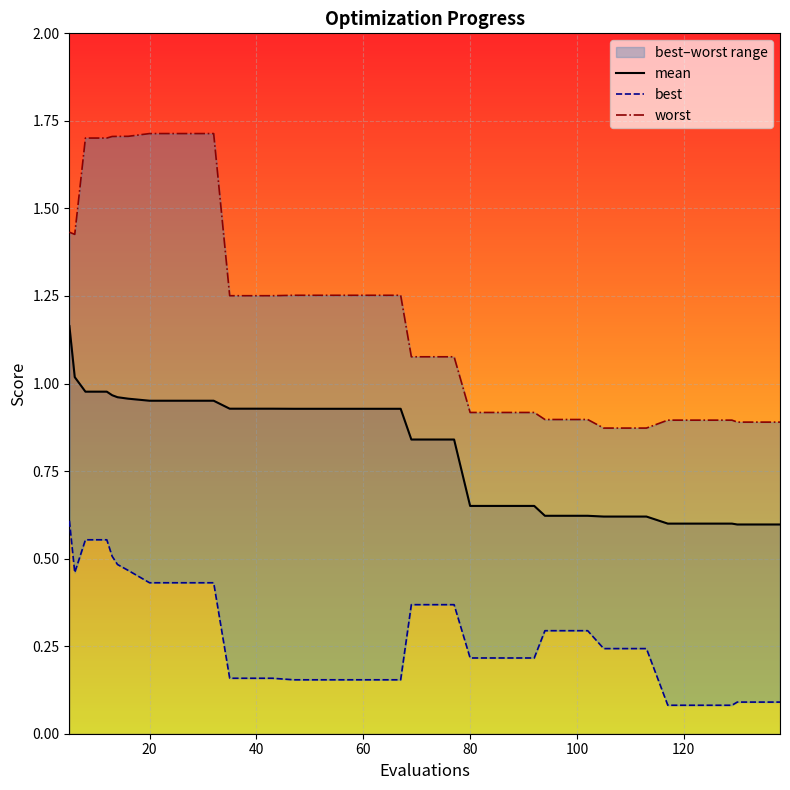

What is the label of the 36th point from the right?

80